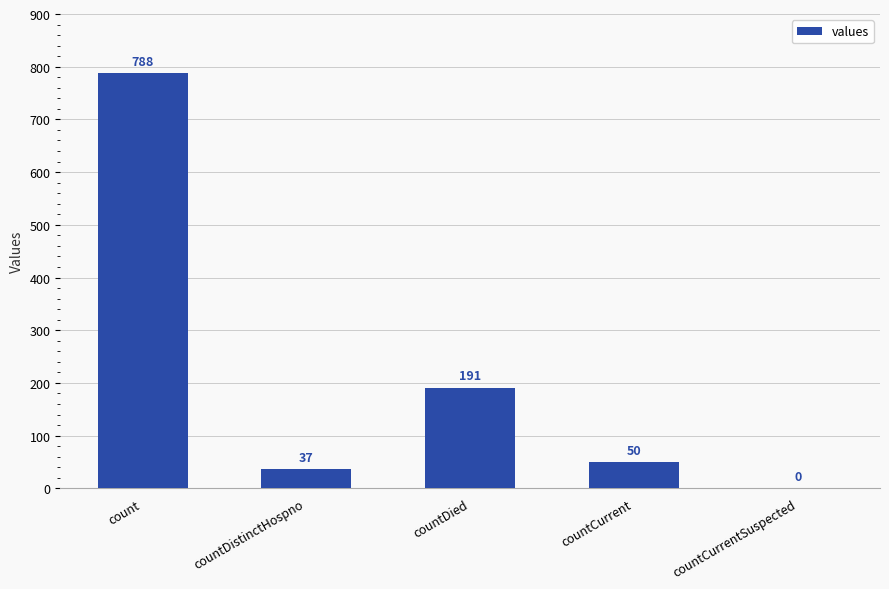

How many data points does each series have?

5